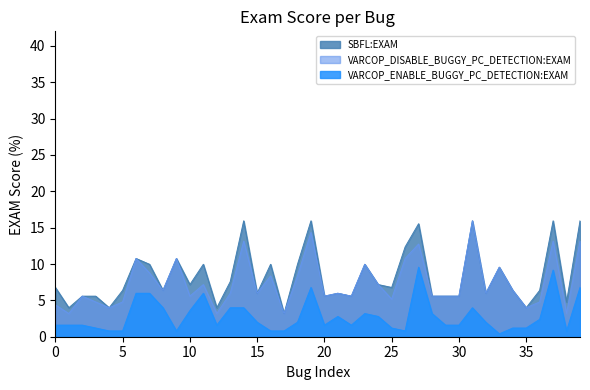

What is the label of the 36th point from the left?

35